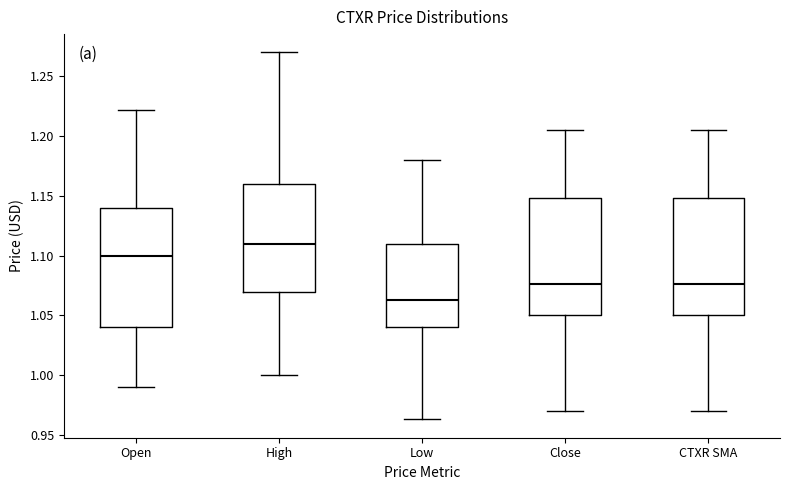

Where does the lower whisker of the box for Open end on the y-axis? The values are not printed on the chart, so give them approximately, as read against the axis.

0.990